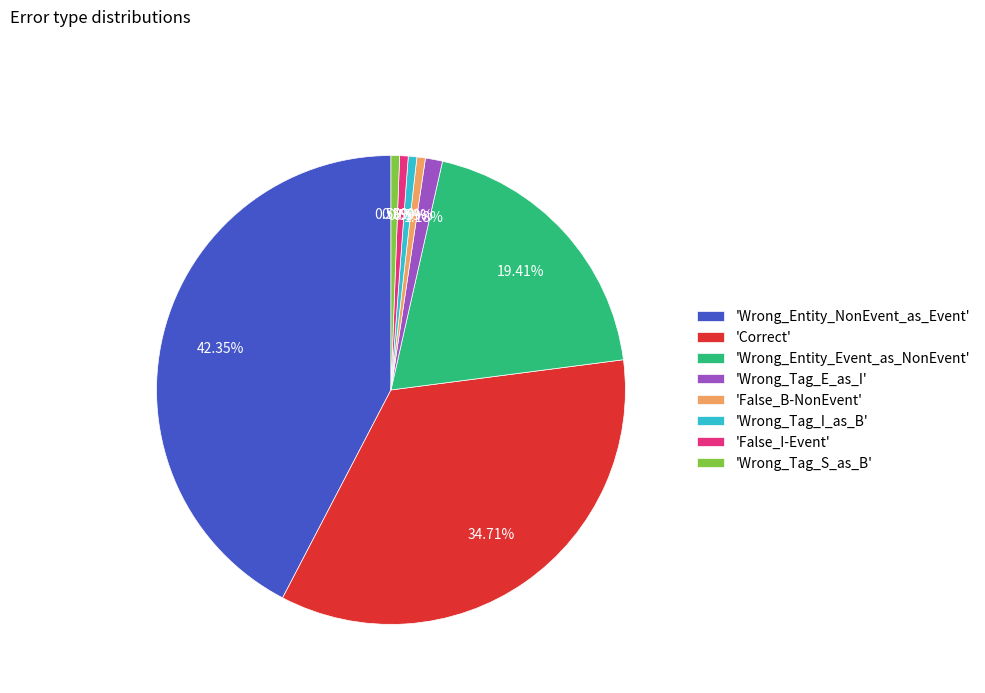

Count the number of slices in the pie.

8